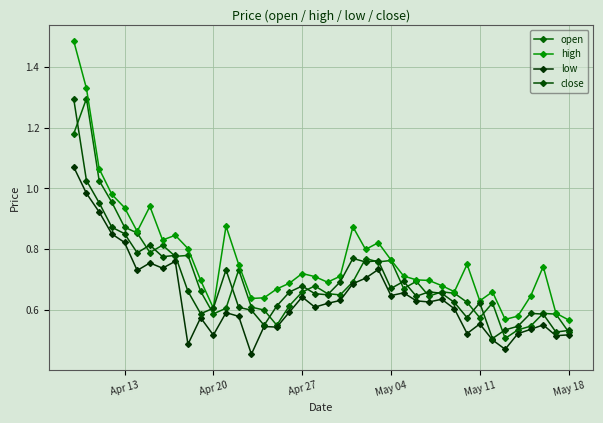

Does the chart have visible grid lines?

Yes